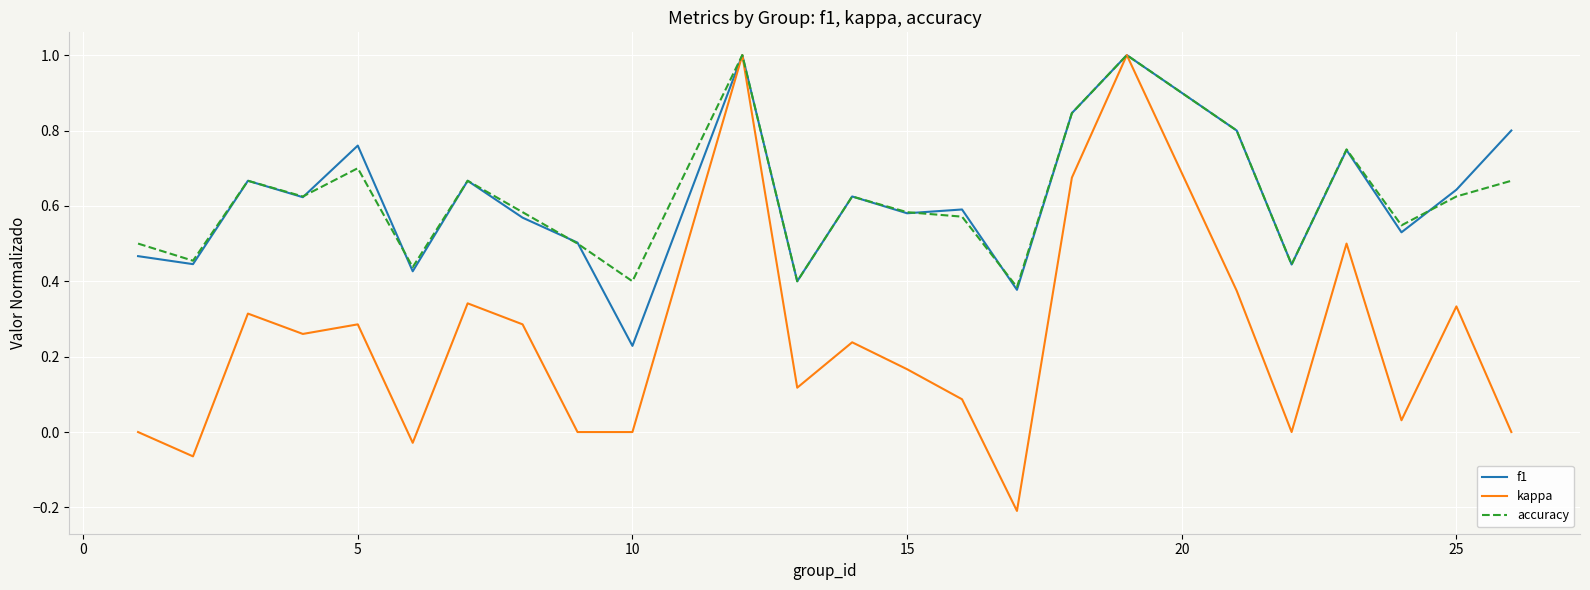

Which series has the largest range (max minus min)?

kappa